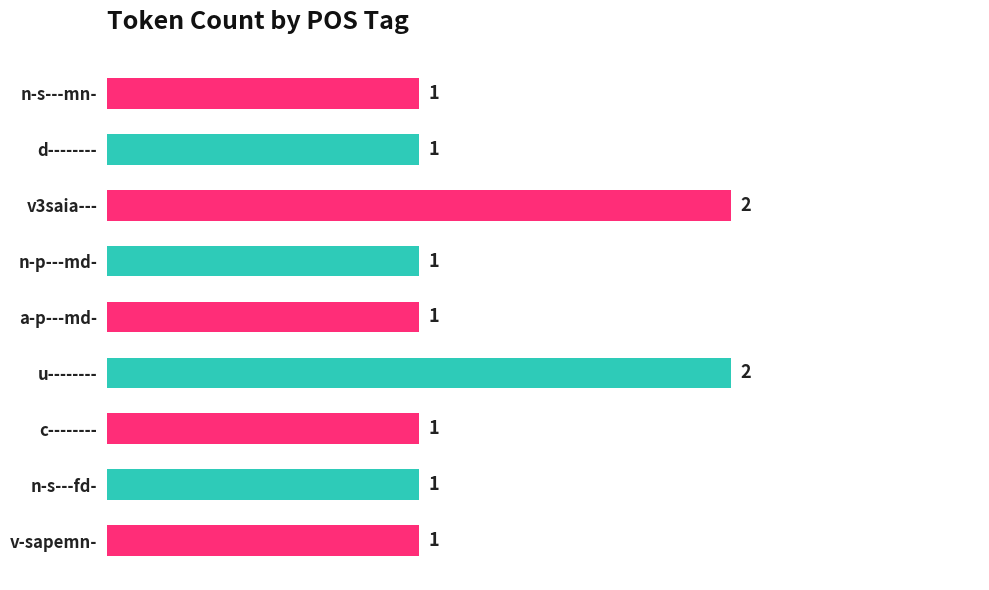

Reading top to bottom, transcribe all the data shown in this chart.

1	1	2	1	1	2	1	1	1